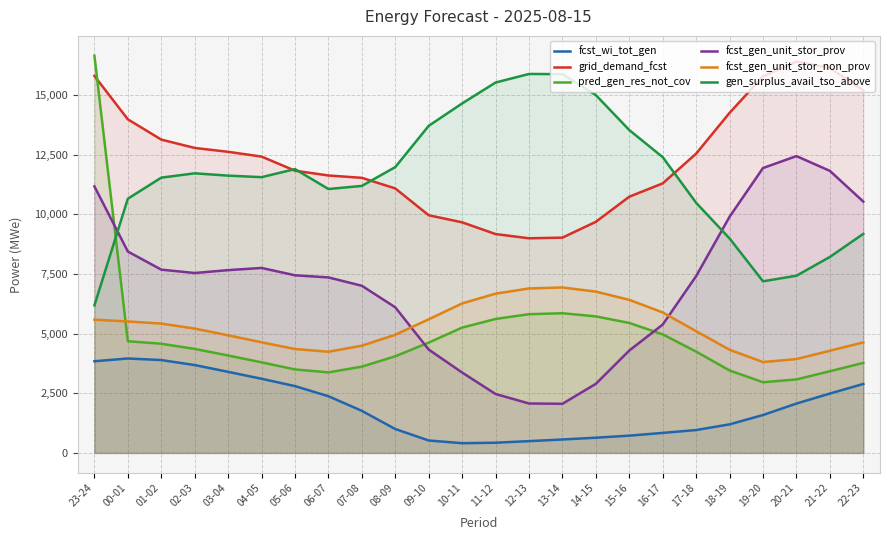

What value does the gen_surplus_avail_tso_above series have at 10-11, to the nearest 10?

14650